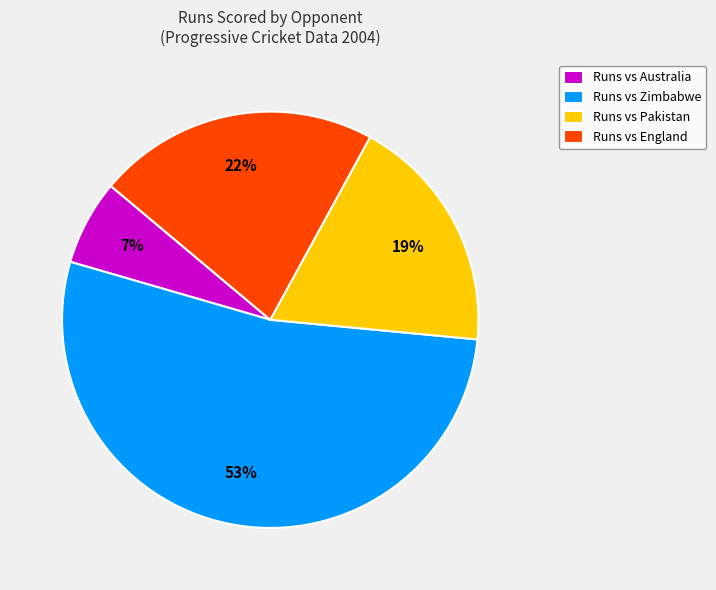

Rank the categories by value from lowest to highest.

Runs vs Australia, Runs vs Pakistan, Runs vs England, Runs vs Zimbabwe